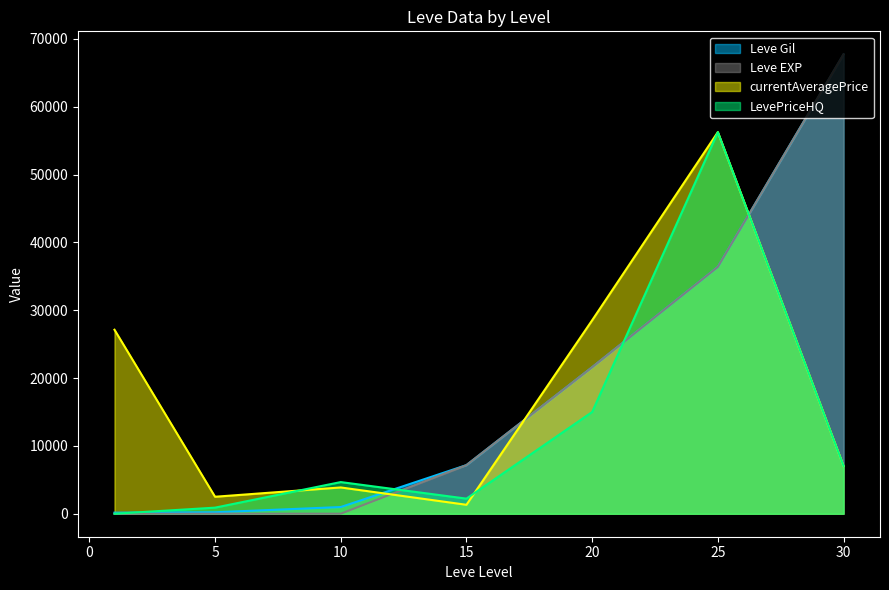

Rank the series at 30 from lowest to highest value.

currentAveragePrice, LevePriceHQ, Leve Gil, Leve EXP